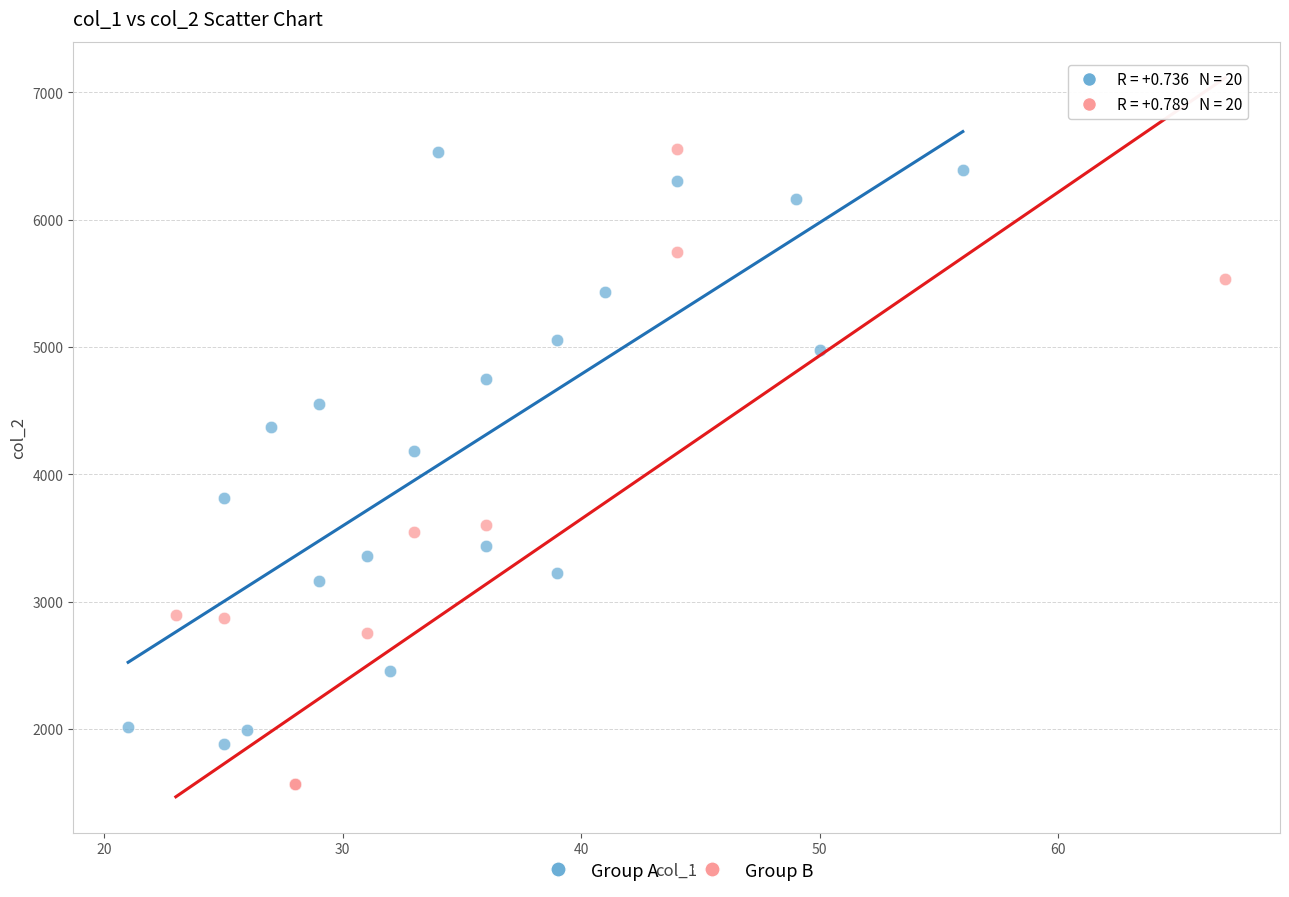

Which series reaches the minimum Y coordinate?

Group B